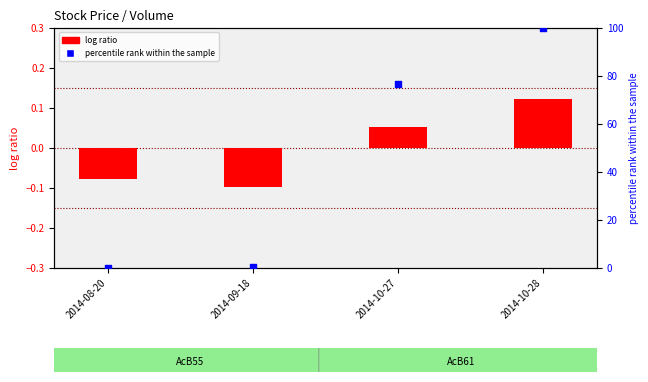

What is the total value across all series at 2014-08-20?

-0.1